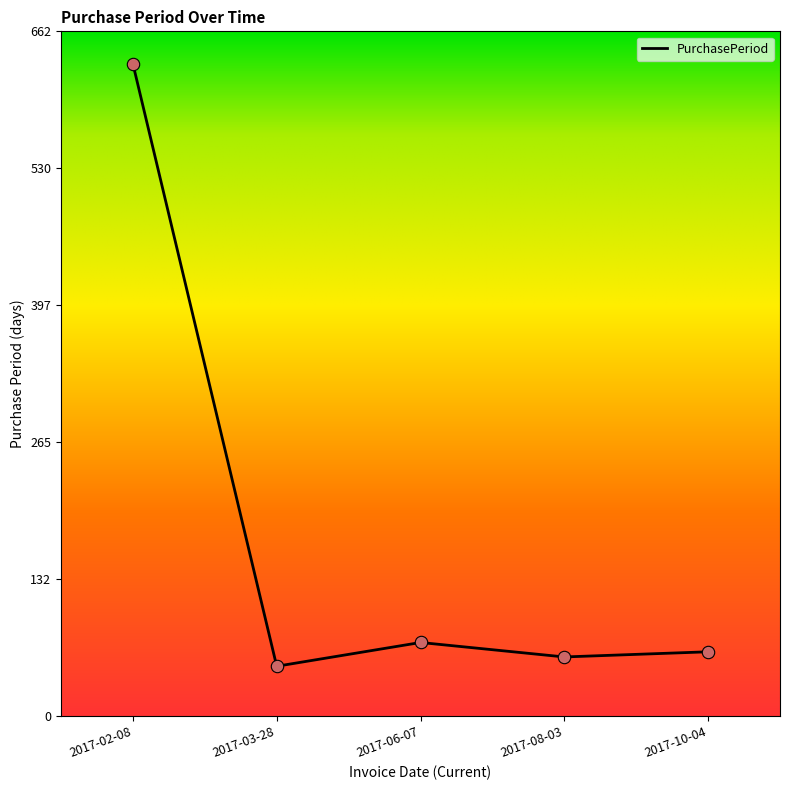

What is the ratio of the value at 2017-03-28 to the value at 2017-02-08?

0.1